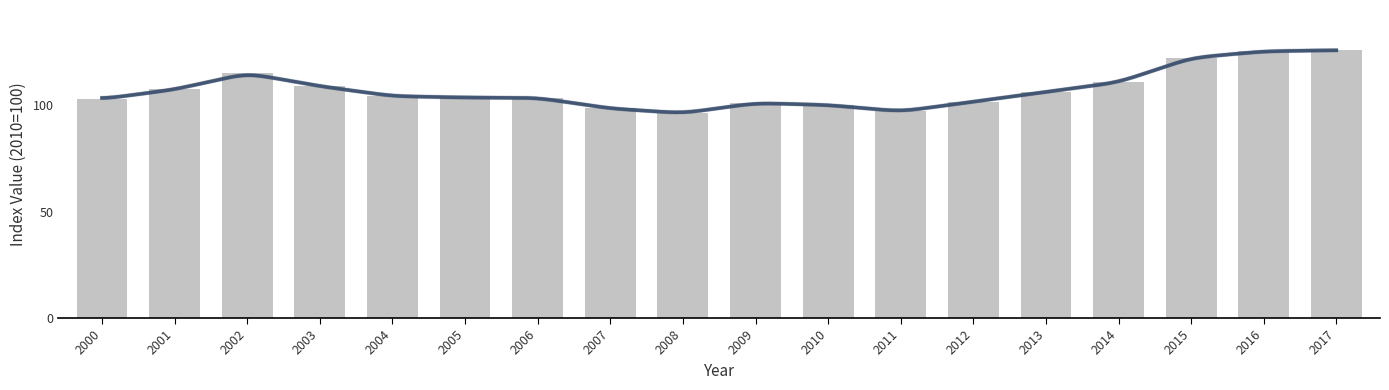

Is it true that the value at 2015 is 122.1?

True